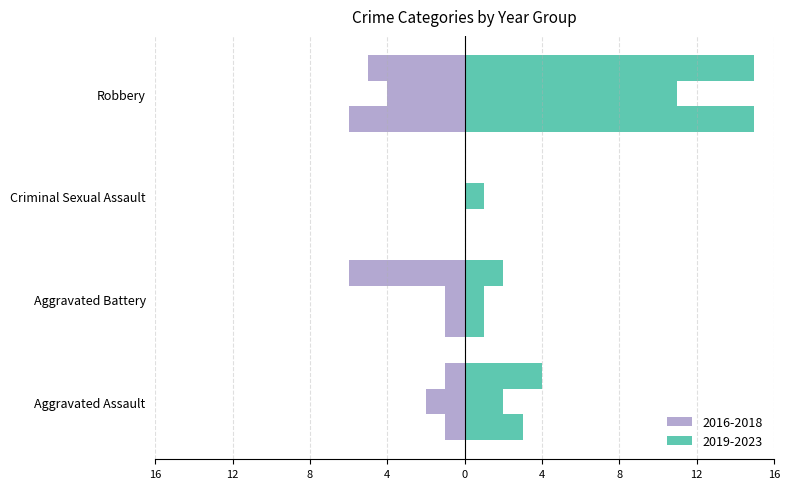

Is it true that 2022 equals 1 at Aggravated Battery?

True